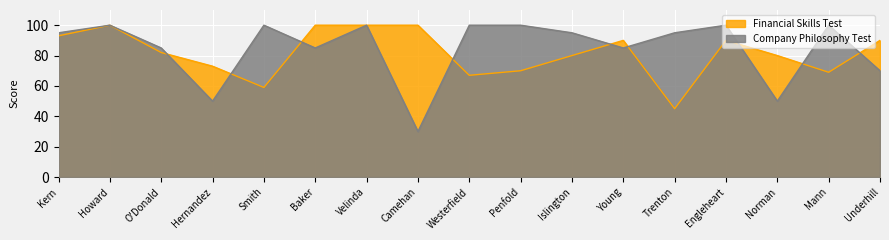

Read the Financial Skills Test value at Engleheart, to the nearest 5.

90